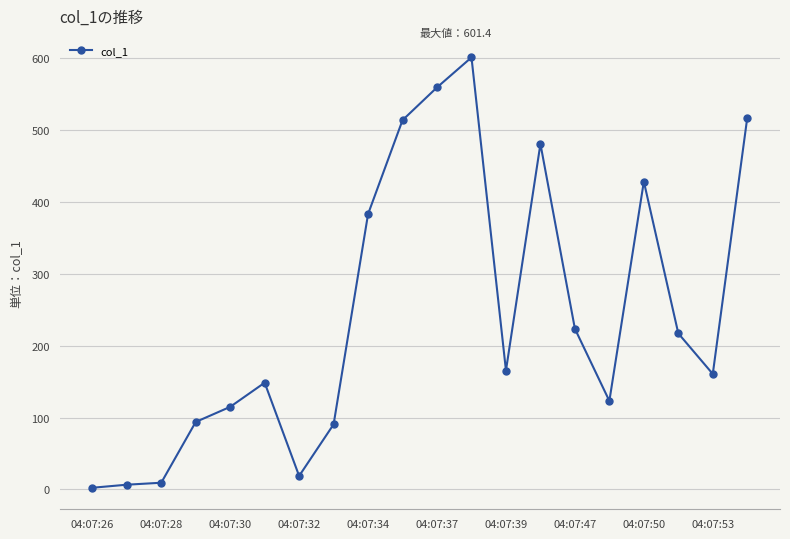

True or false: there are more than 0 points higher than both neighbors.

True